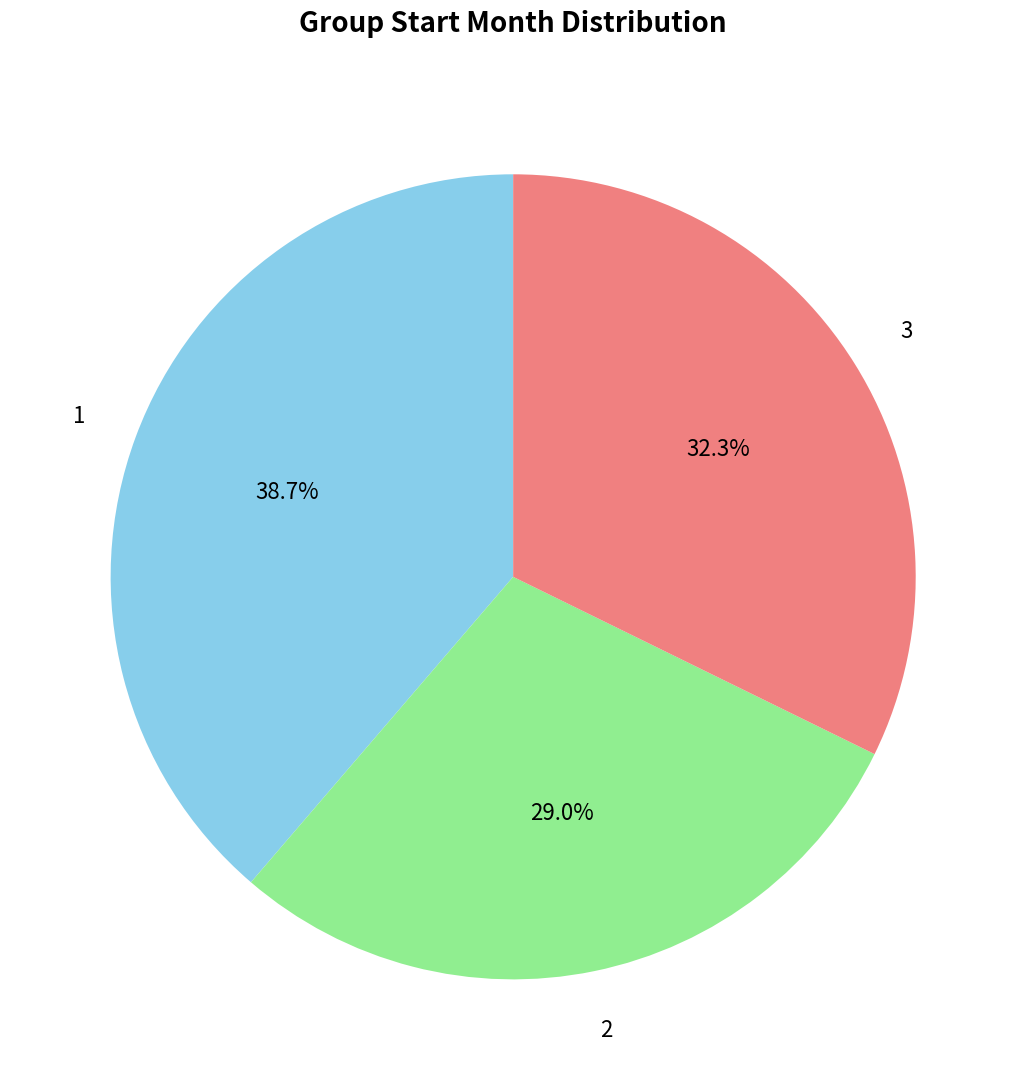

Combined, what portion of the pie is 1 and 2?

67.7%